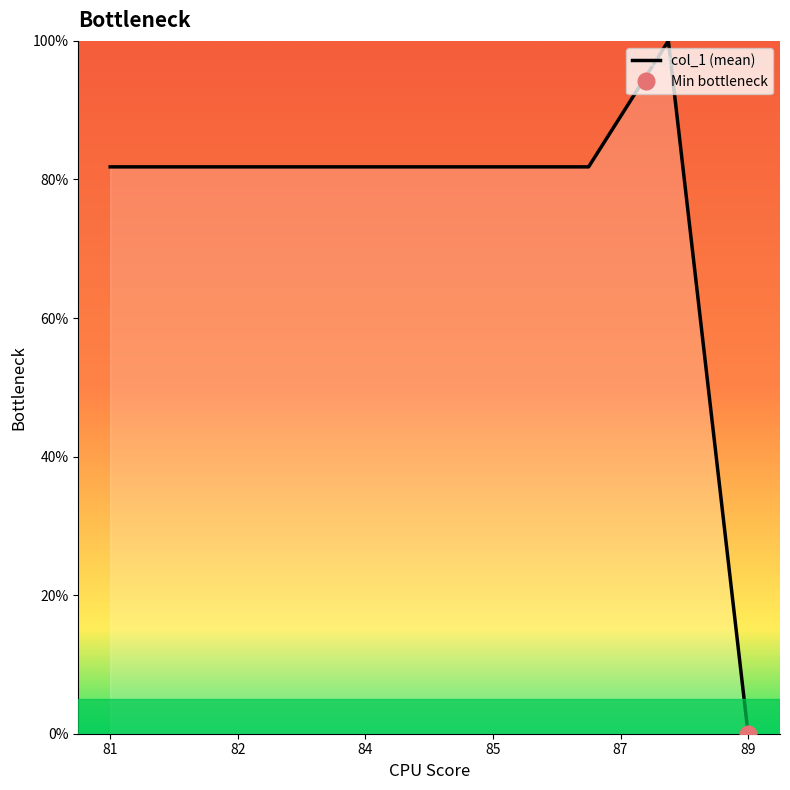

Where is the data nearest to the value 50?

81